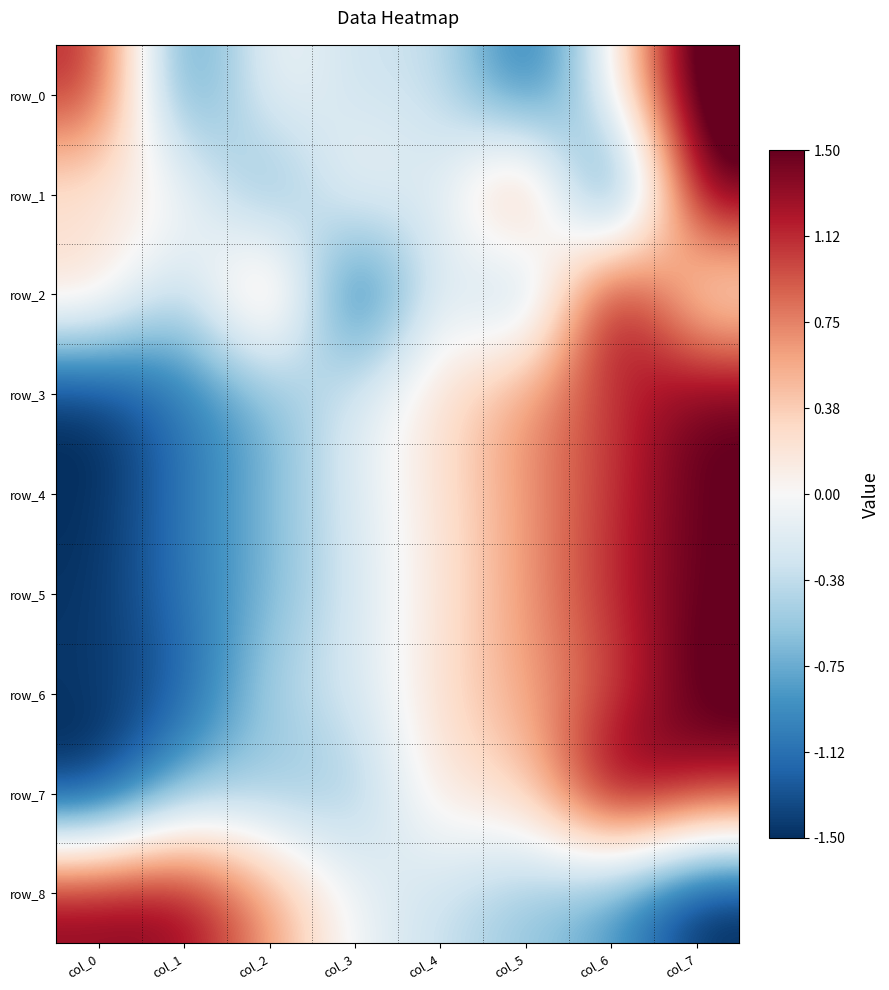

List the labels in order of row_1 value, smallest first.

col_6, col_2, col_4, col_0, col_1, col_3, col_5, col_7